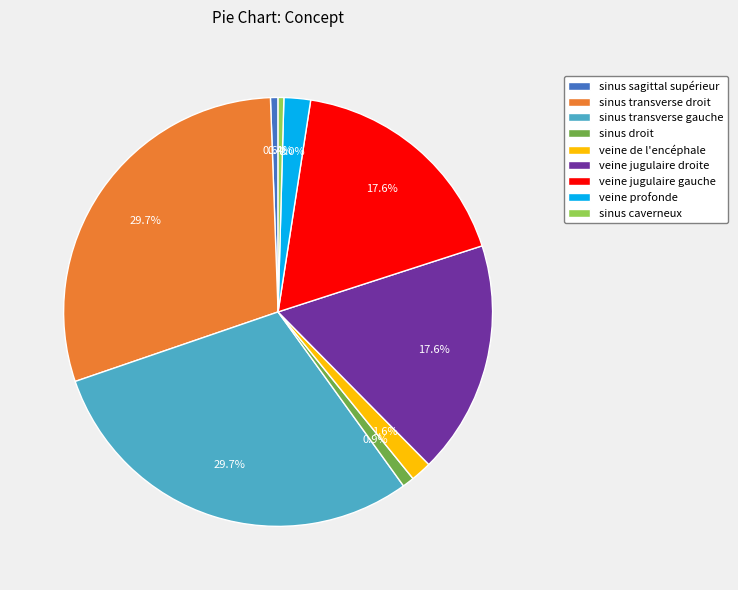

To the nearest percent, what portion does veine de l'encéphale represent?

2%